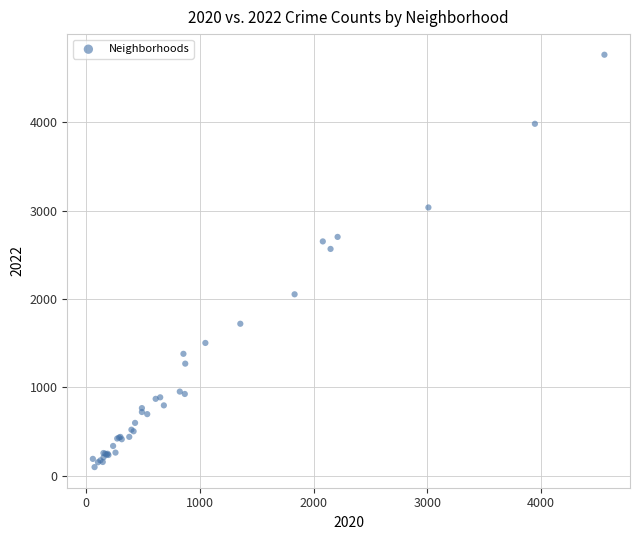

What Y value in the scatter plot is closest to 2430?

2566